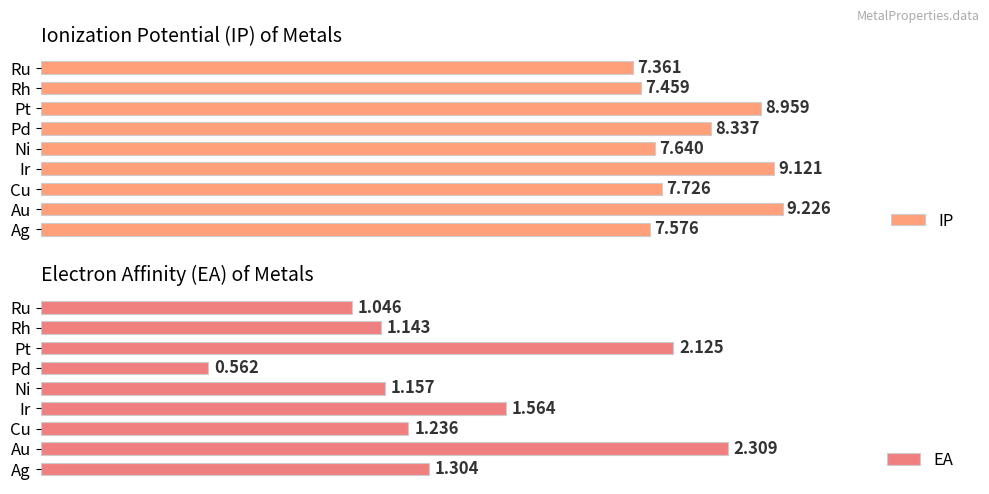

What is the average value of the EA series?

1.4